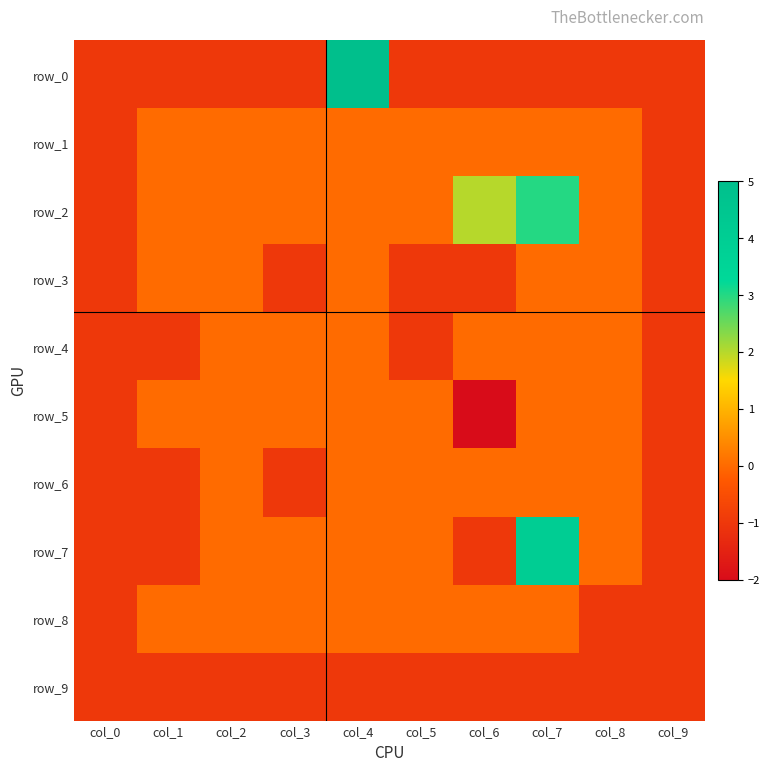

Rank the series by their maximum value, from highest to lowest.

row_0, row_7, row_2, row_1, row_3, row_4, row_5, row_6, row_8, row_9